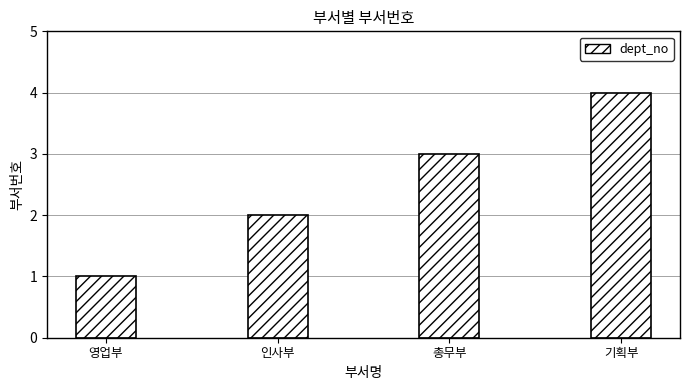

What is the sum of all values?

10